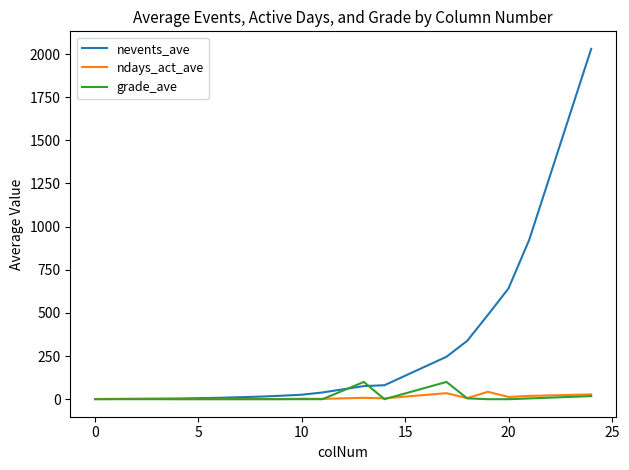

How many series are shown in this chart?

3